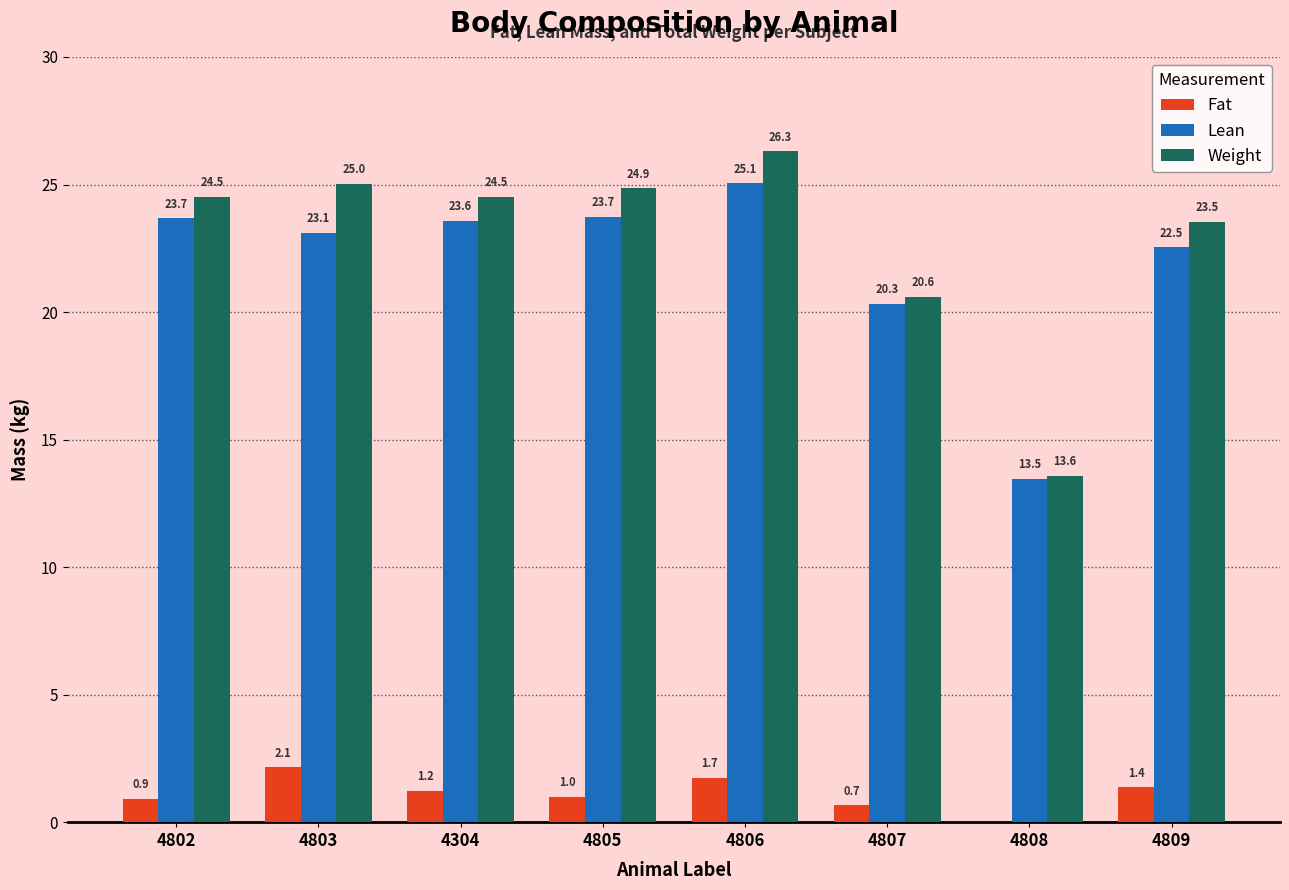

At which category is the sum across all series the highest?

4806